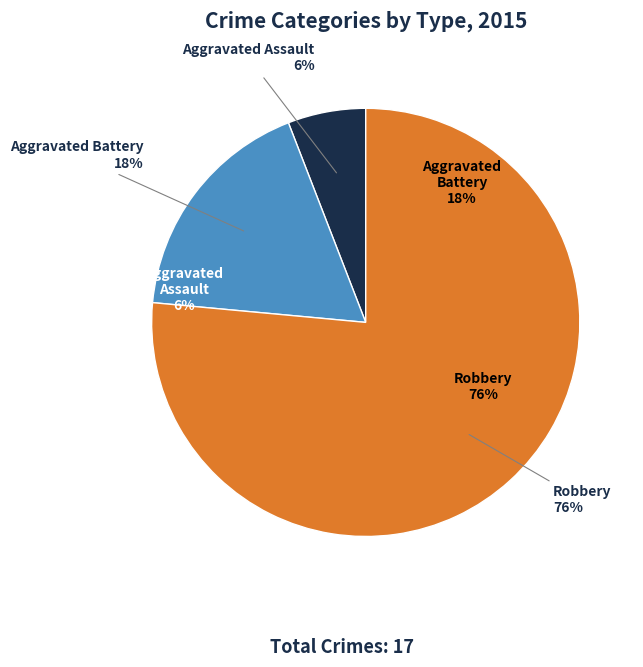

What percentage is the Robbery slice, to the nearest percent?

76%